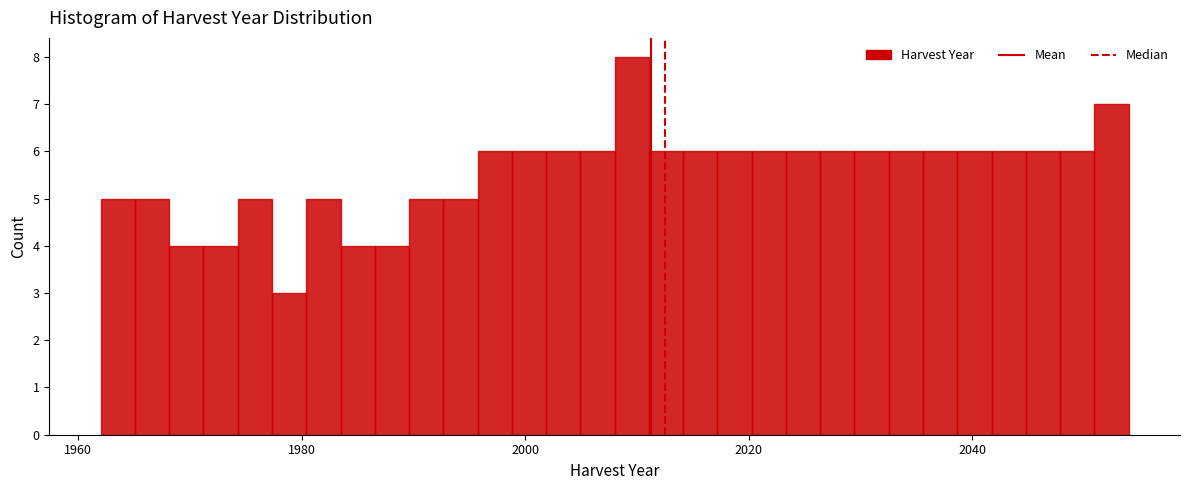

Read against the x-axis, roughly where is the centre of the tallest bar?

2010